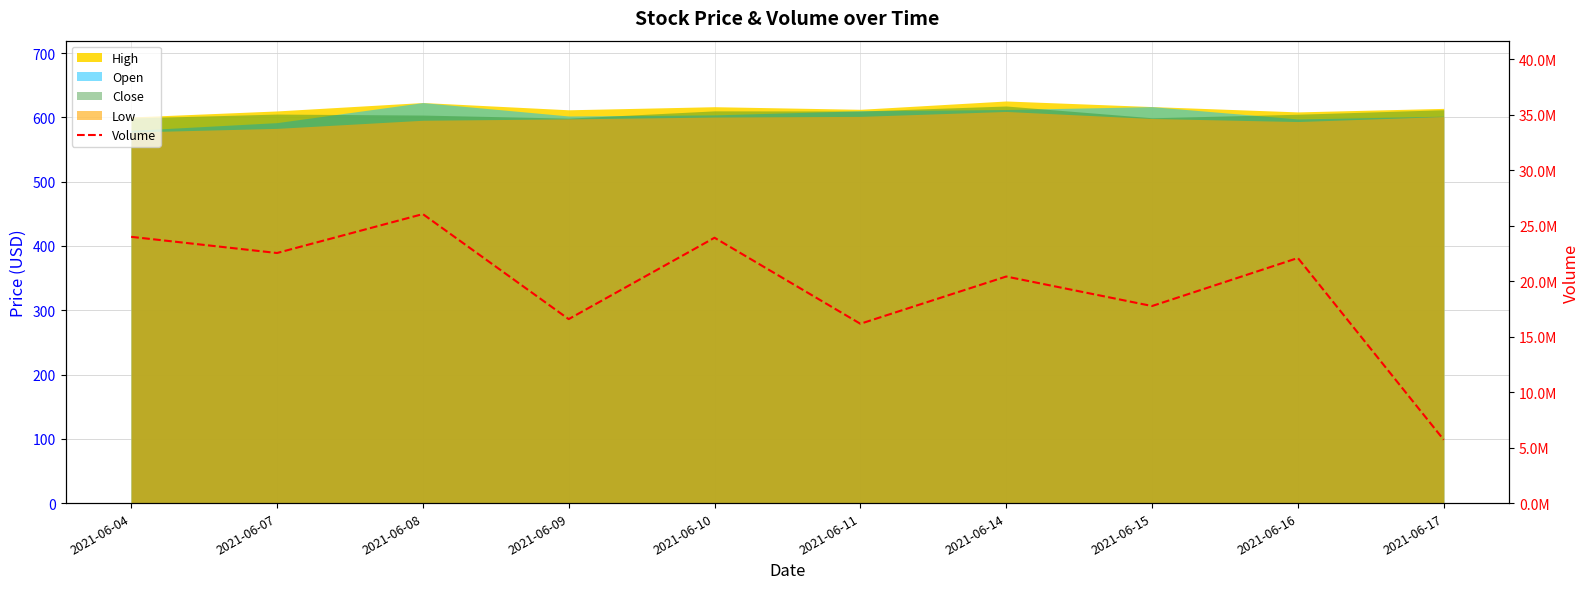

Which label corresponds to the largest value in the chart?

2021-06-08